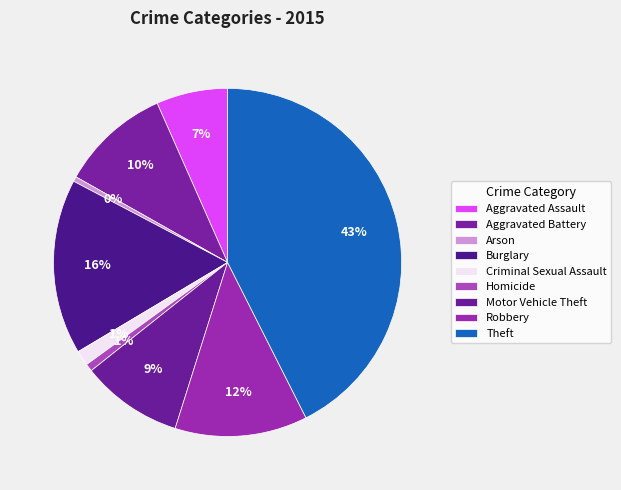

How many slices are in this pie chart?

9